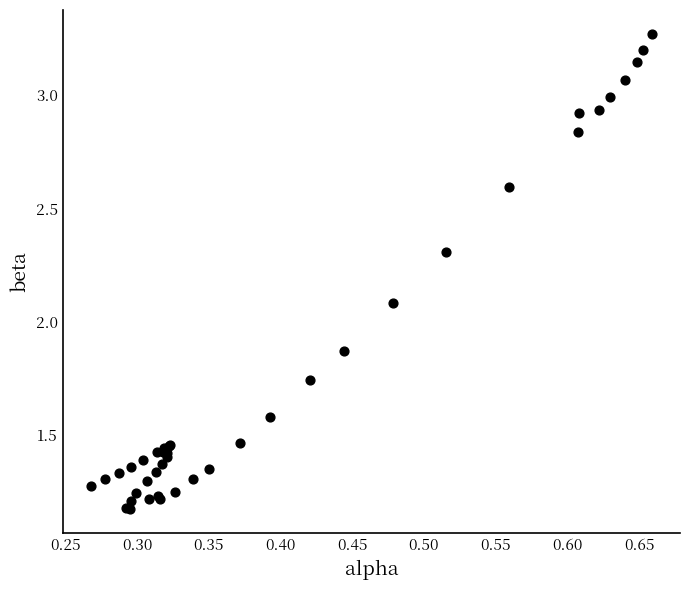

What Y value in the scatter plot is closest to 2?

2.1